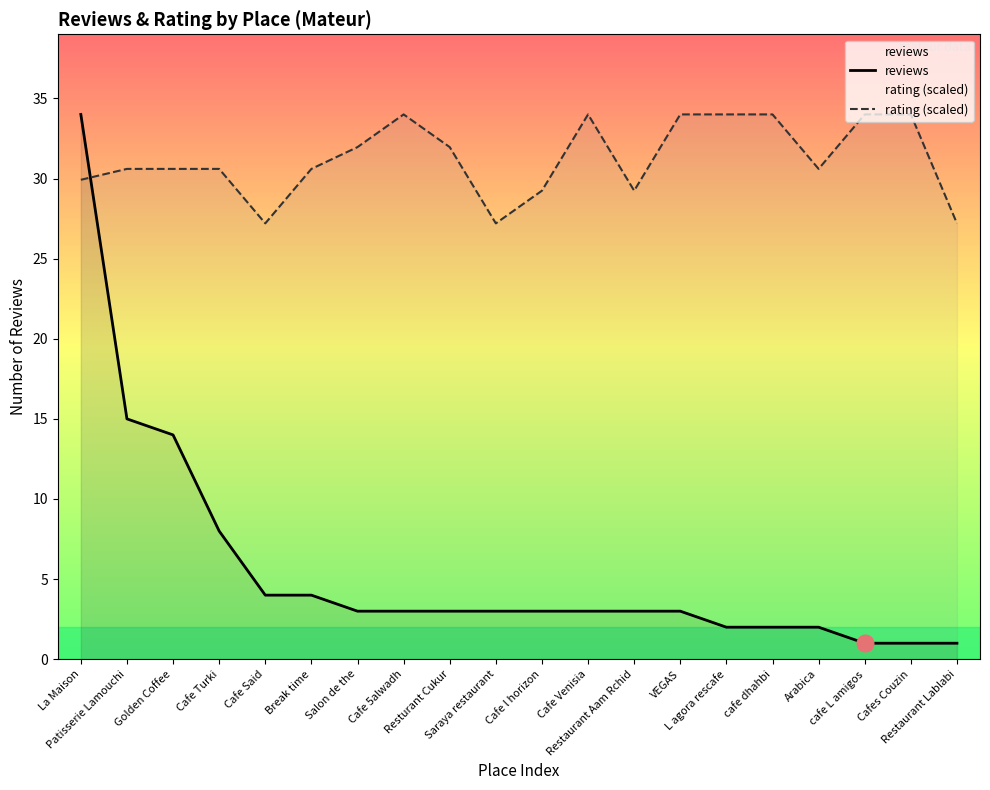

Reading left to right, extract all data points from this chart.

reviews: La Maison=34.0	Patisserie Lamouchi=15.0	Golden Coffee=14.0	Cafe Turki=8.0	Cafe Said=4.0	Break time=4.0	Salon de the=3.0	Cafe 5alwadh=3.0	Resturant Cukur=3.0	Saraya restaurant=3.0	Cafe l horizon=3.0	Cafe Venisia=3.0	Restaurant Aam Rchid=3.0	VEGAS=3.0	L agora rescafe=2.0	cafe dhahbi=2.0	Arabica=2.0	cafe L amigos=1.0	Cafes Couzin=1.0	Restaurant Lablabi=1.0
rating (scaled): La Maison=29.9	Patisserie Lamouchi=30.6	Golden Coffee=30.6	Cafe Turki=30.6	Cafe Said=27.2	Break time=30.6	Salon de the=32.0	Cafe 5alwadh=34.0	Resturant Cukur=32.0	Saraya restaurant=27.2	Cafe l horizon=29.2	Cafe Venisia=34.0	Restaurant Aam Rchid=29.2	VEGAS=34.0	L agora rescafe=34.0	cafe dhahbi=34.0	Arabica=30.6	cafe L amigos=34.0	Cafes Couzin=34.0	Restaurant Lablabi=27.2